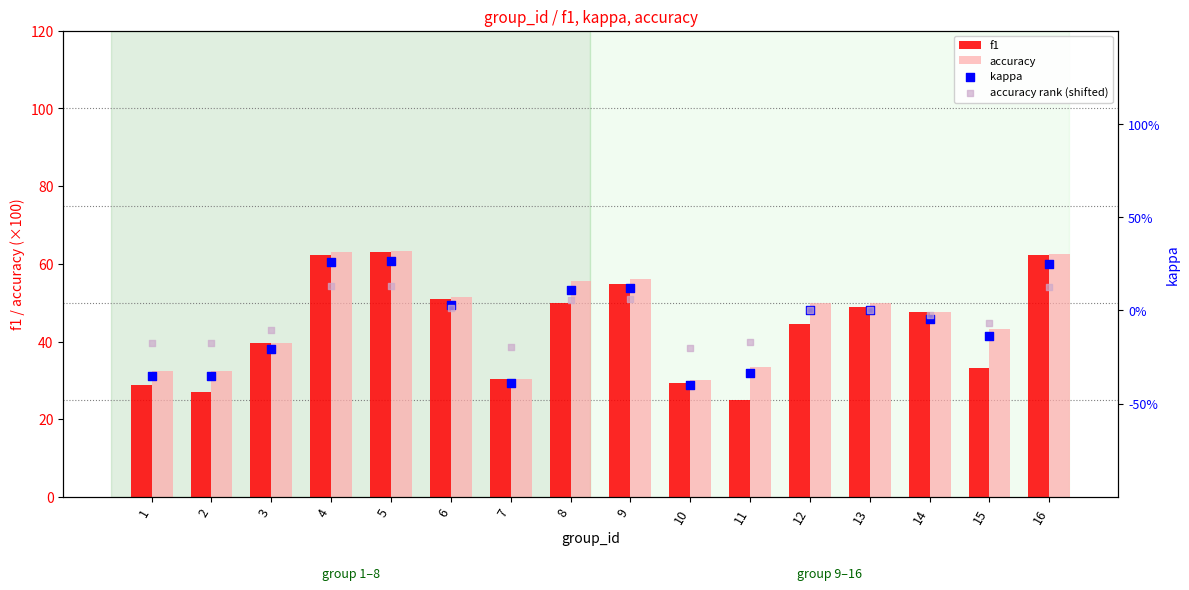

Which series reaches the minimum Y coordinate?

kappa